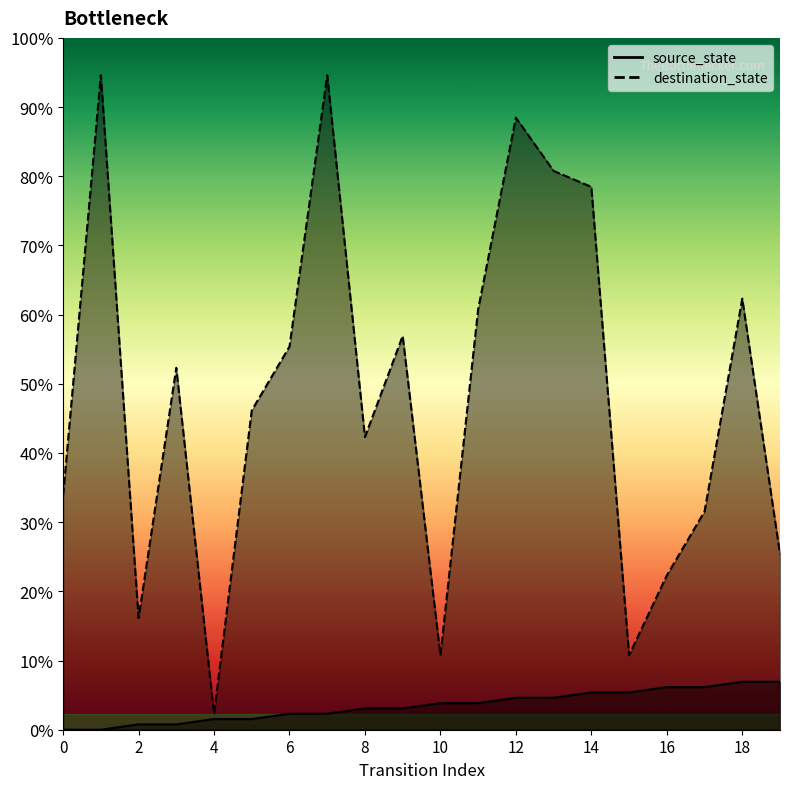

At which category does the chart reach its peak across all series?

1